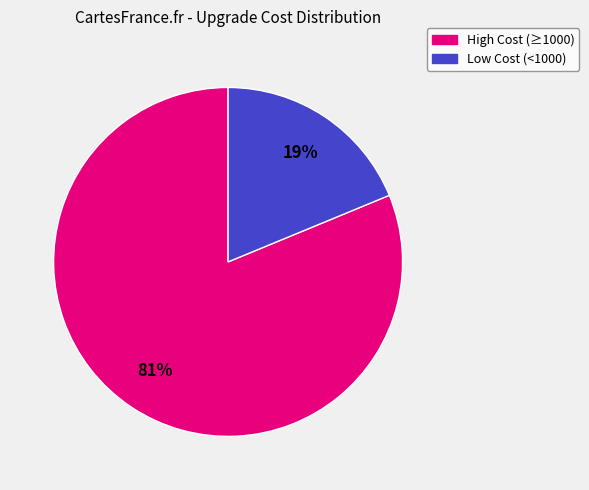

To the nearest percent, what is the difference between the largest and smallest slice percentages?

62%